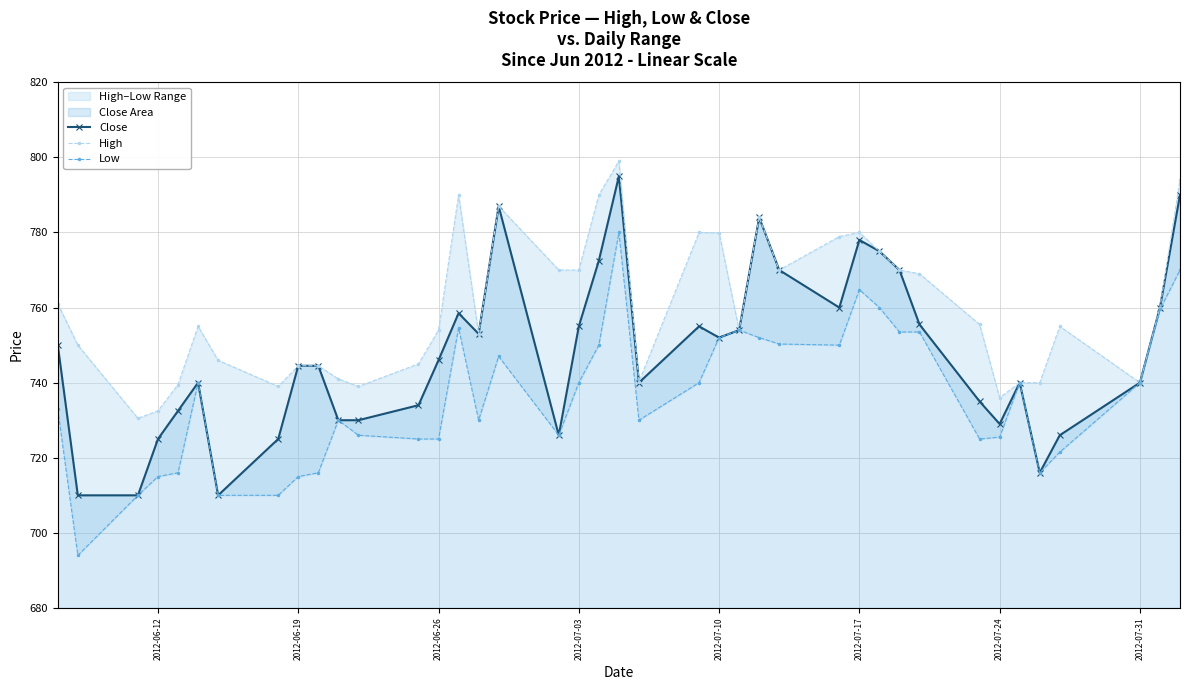

Is it true that Close equals 524.9 at 2012-07-10?

False